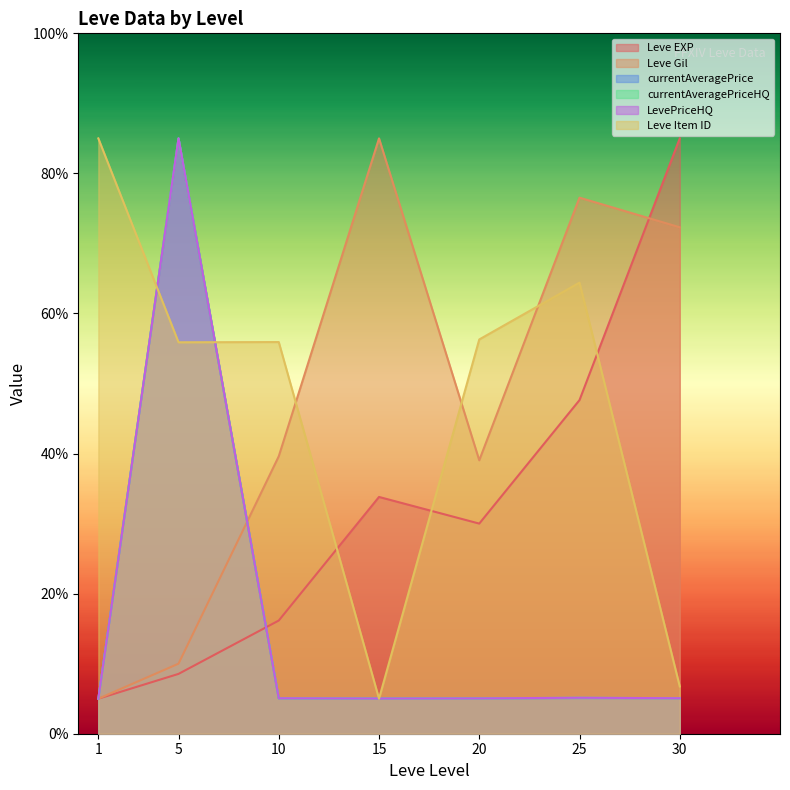

How many interior local peaks does the Leve EXP series have?

1